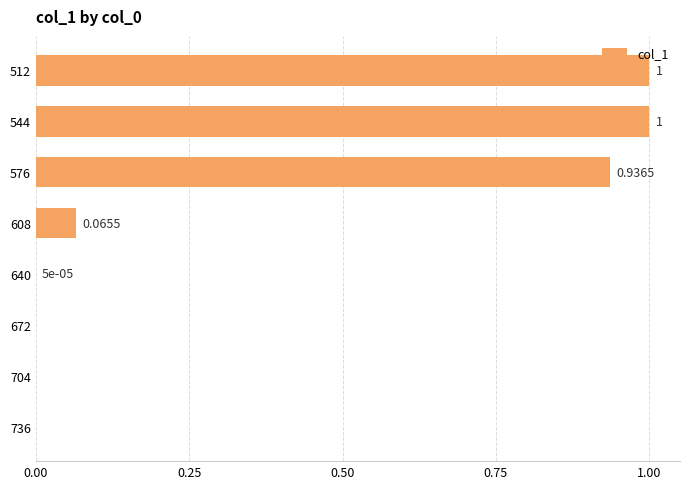

Between 544 and 736, which is larger?

544